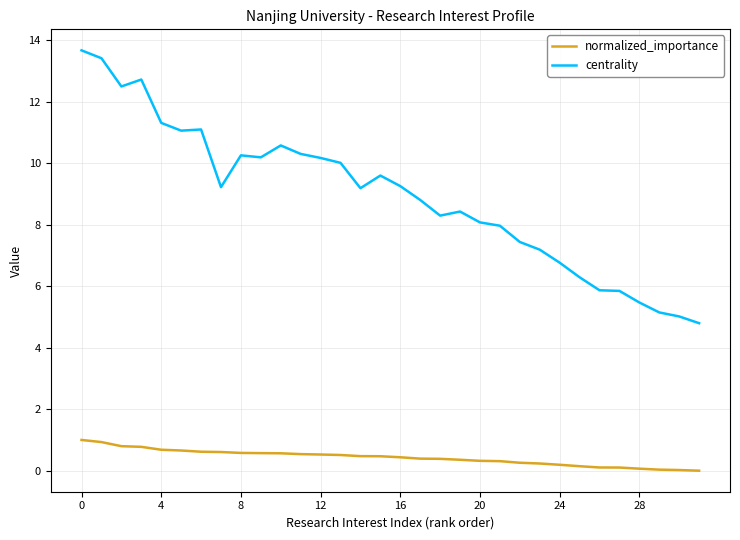

Which series has the widest spread of values?

centrality